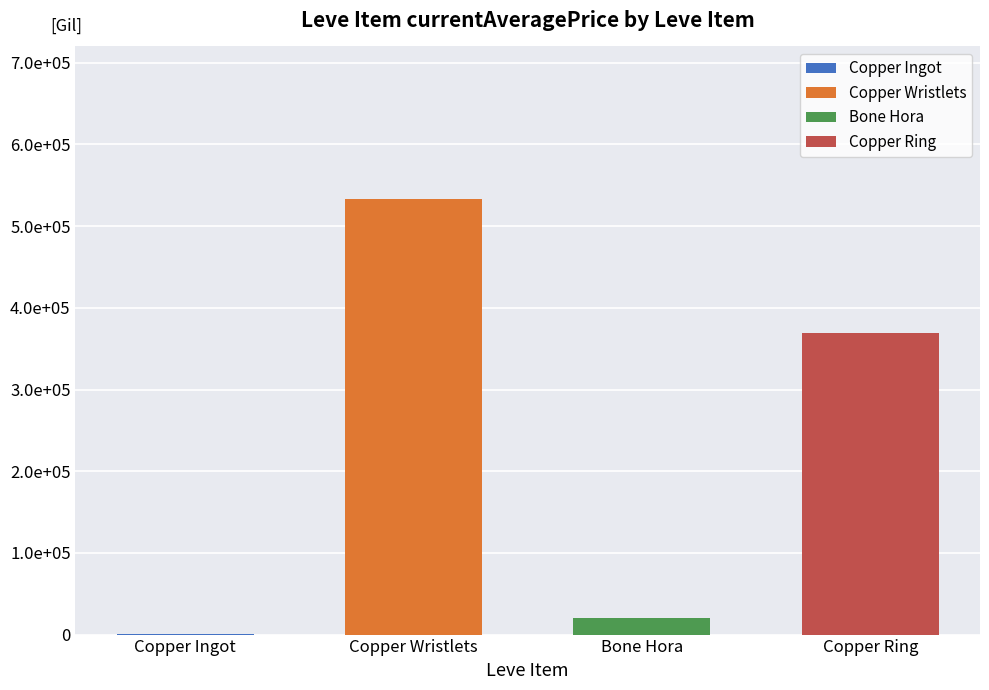

Does the chart contain stacked bars?

No